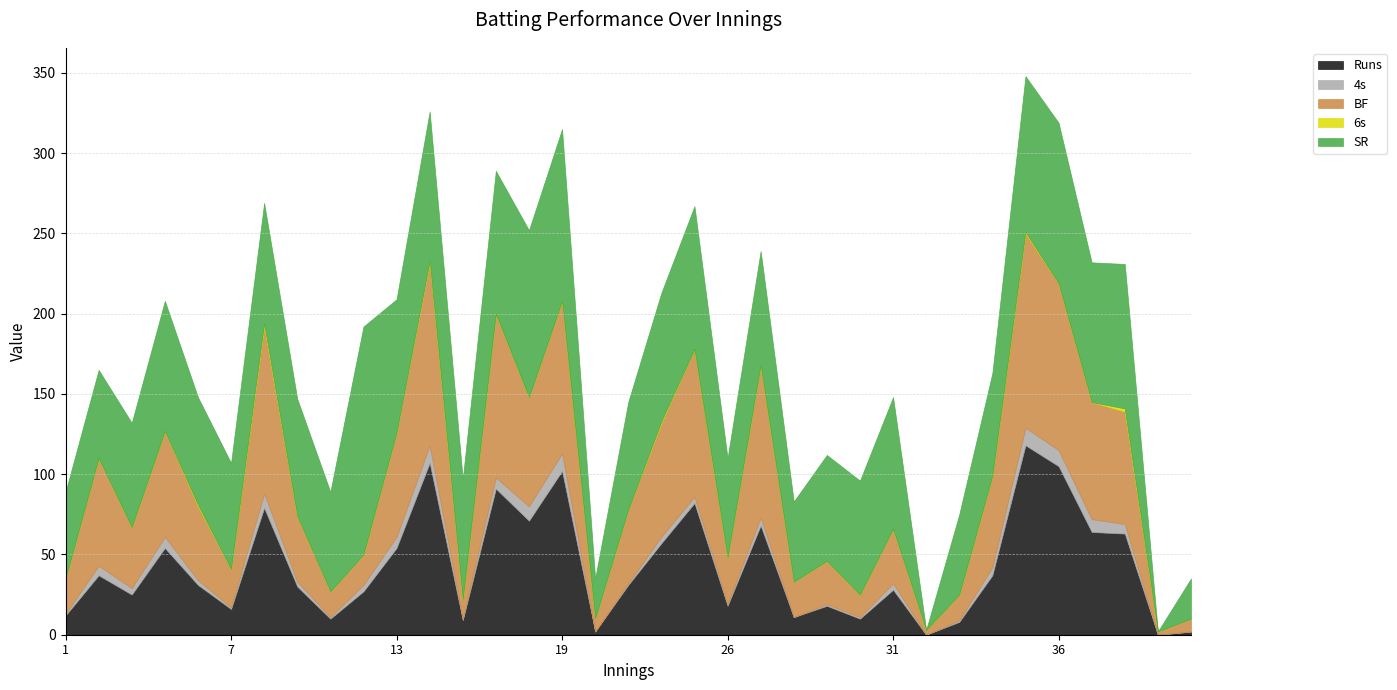

Is the value of Runs at 14 greater than the value of BF at 5?

Yes